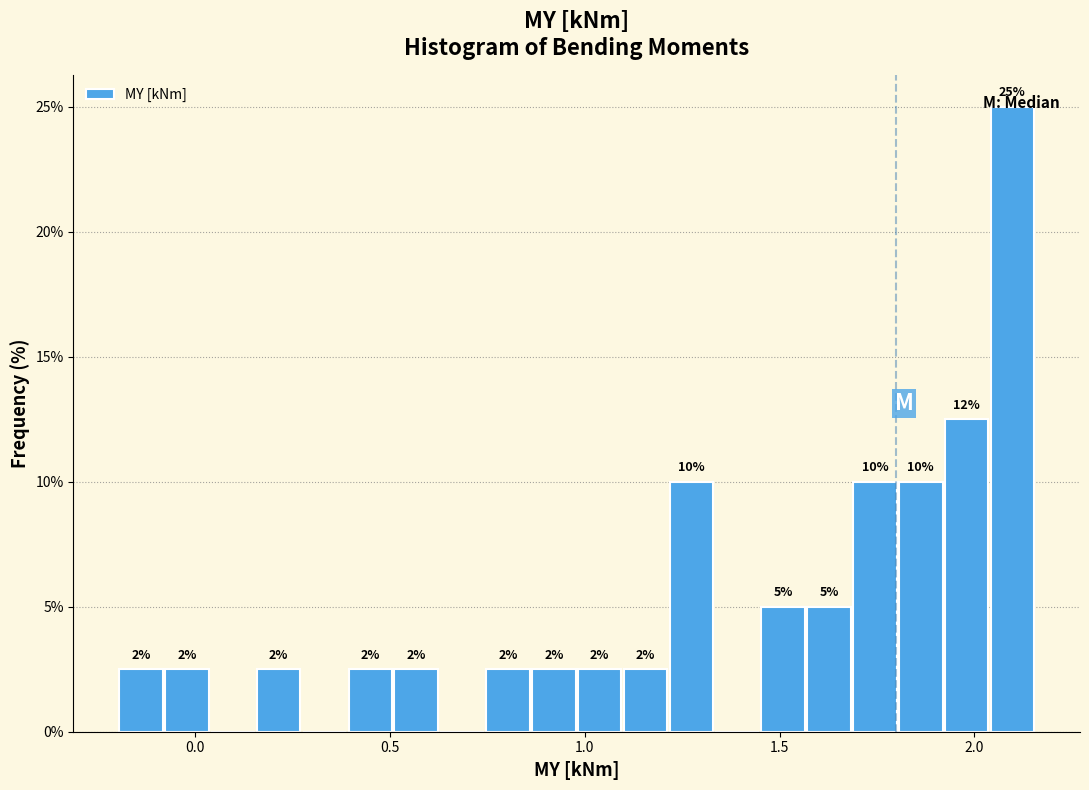

Around what value on the x-axis is the tallest bar? Give the approximate position of its centre, as read against the axis.

2.10